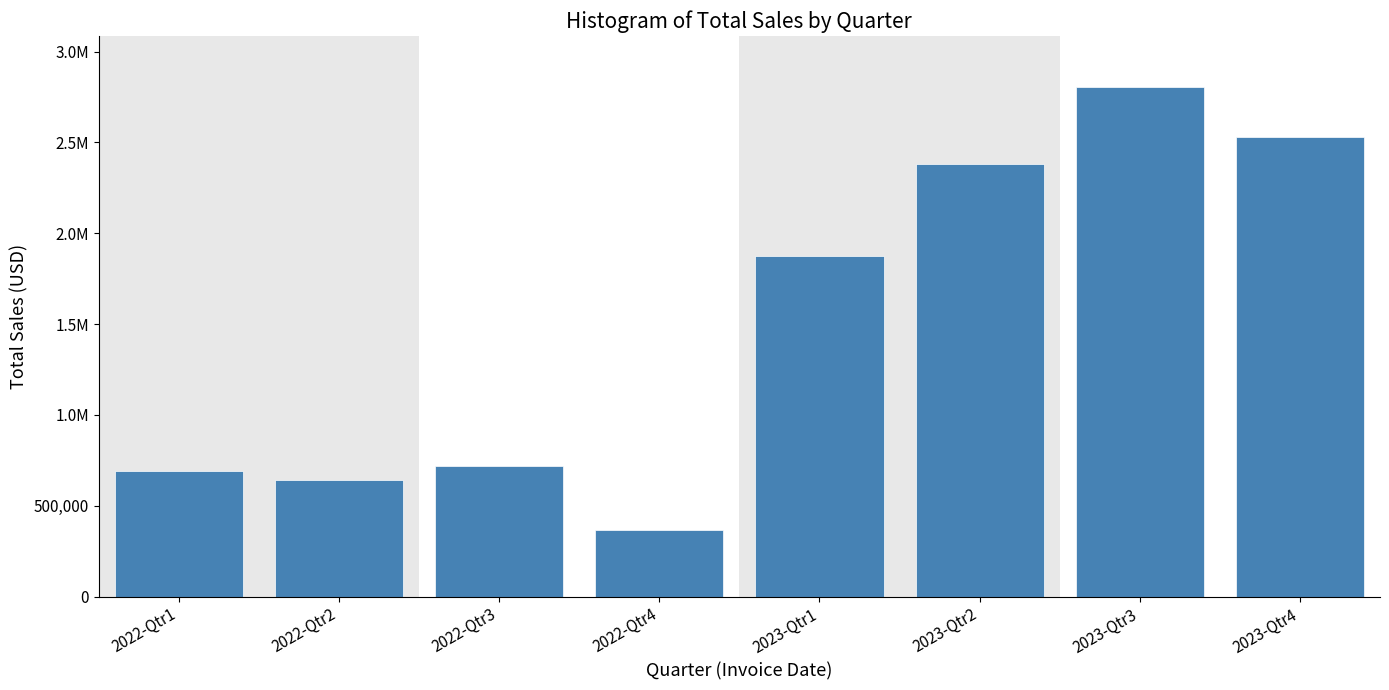

Does the chart contain any negative values?

No